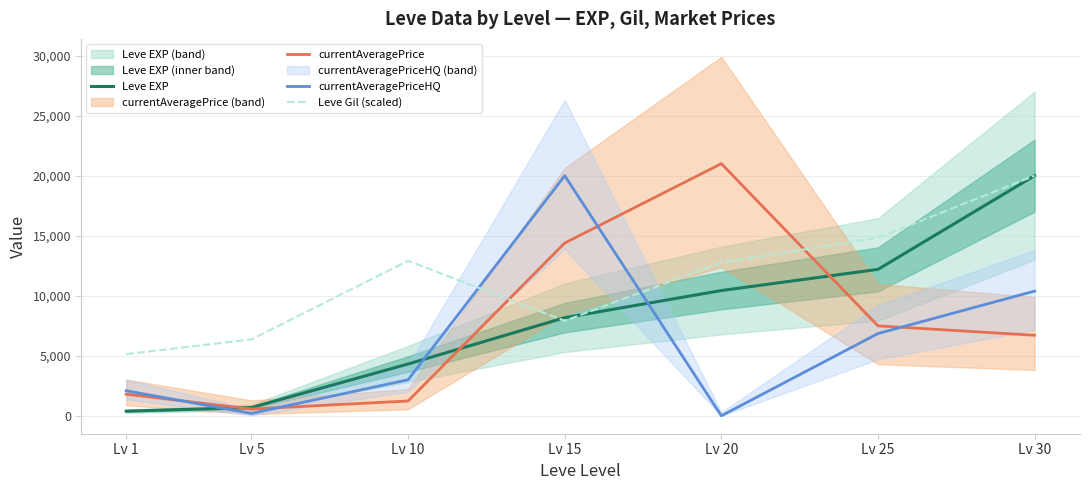

How many intersections are there between Leve EXP and Leve Gil (scaled)?

2